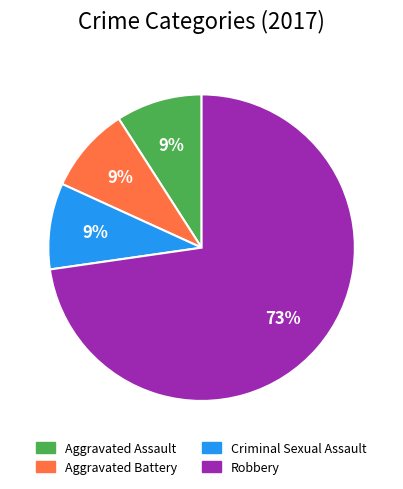

To the nearest percent, what is the average slice percentage?

25%